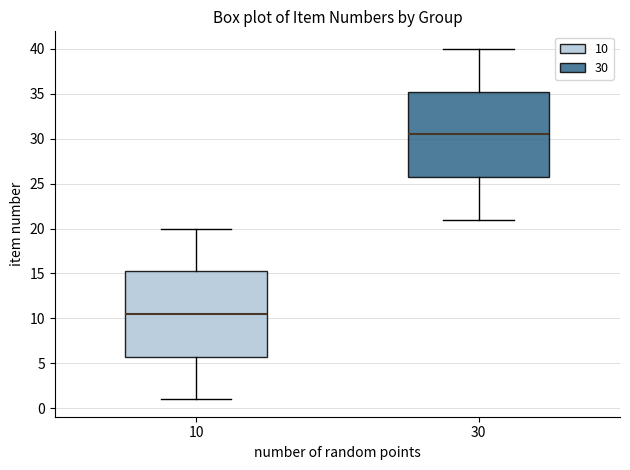

Reading left to right, transcribe this box plot: for each box, give where its median line is, the range the box spans, and where its two whiskers end, as read against the y-axis. The values are not printed on the chart, so give them approximately, as read against the axis.

10: median 10.5, box 6.0 to 15.5, whiskers 1.0 to 20.0
30: median 30.5, box 26.0 to 35.5, whiskers 21.0 to 40.0